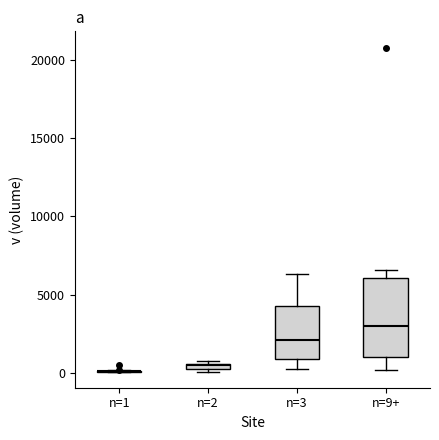

Where does the median line of the box for n=3 sit on the y-axis? The values are not printed on the chart, so give them approximately, as read against the axis.

2000